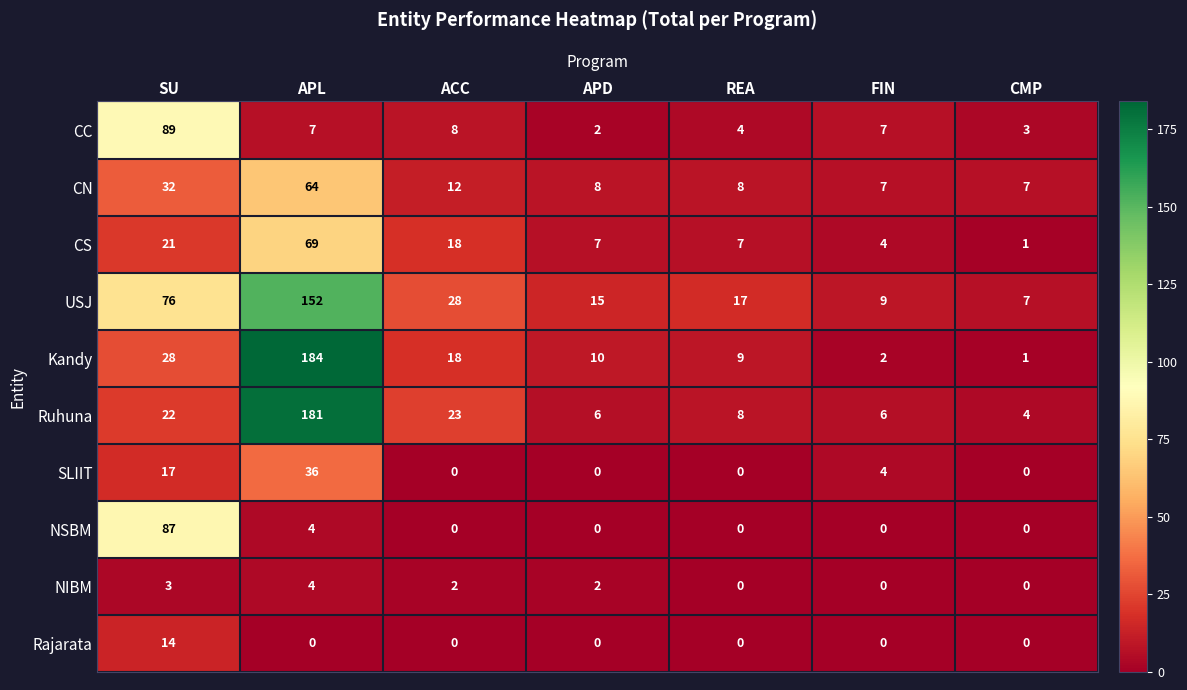

Which series has the largest total across all categories?

USJ